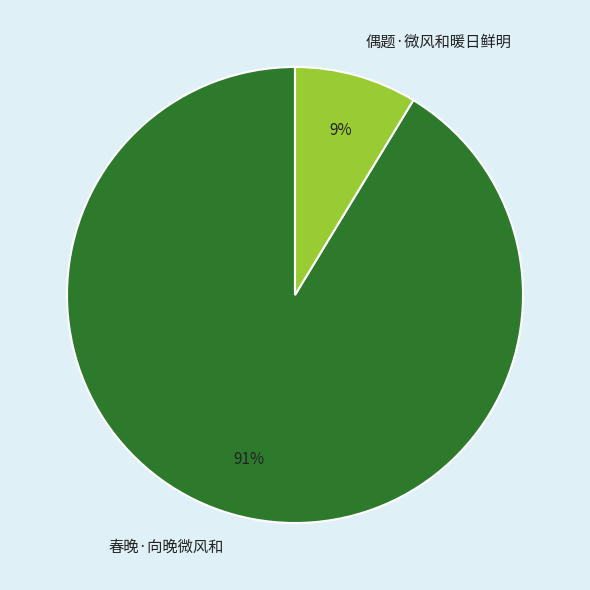

What is the ratio of the value at 偶题·微风和暖日鲜明 to the value at 春晚·向晚微风和?

0.1